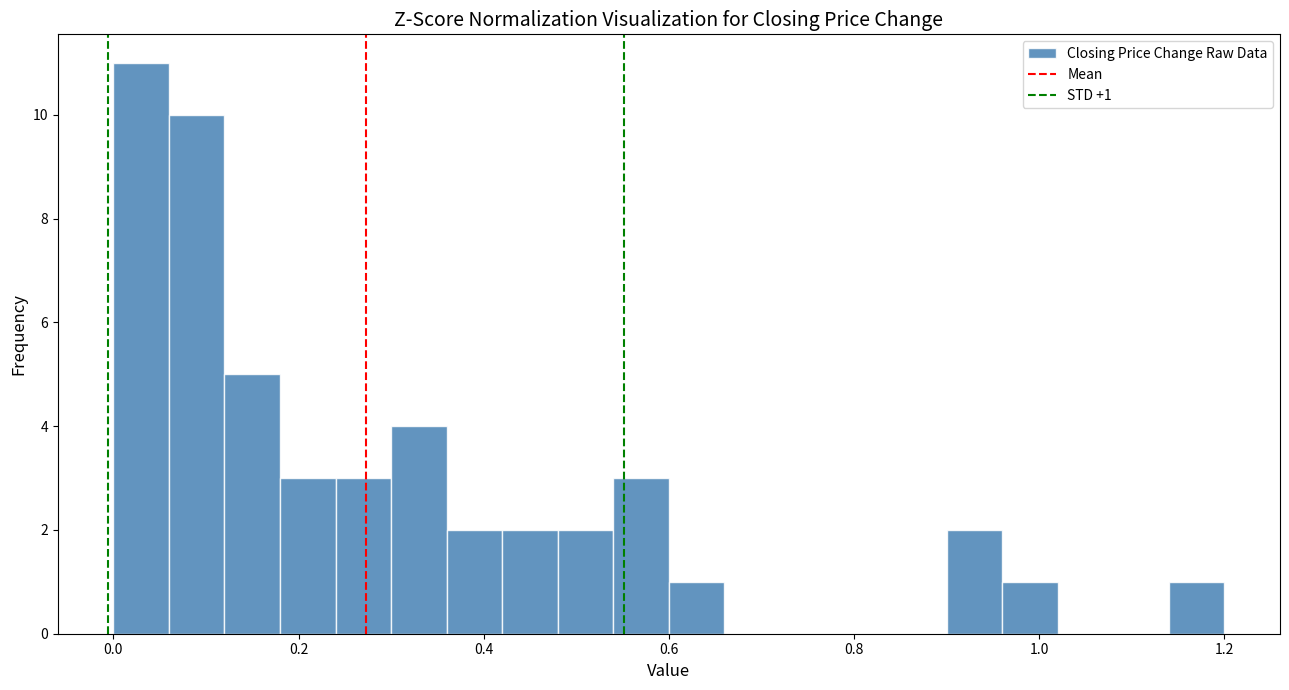

Read against the x-axis, roughly where is the centre of the tallest bar?

0.04